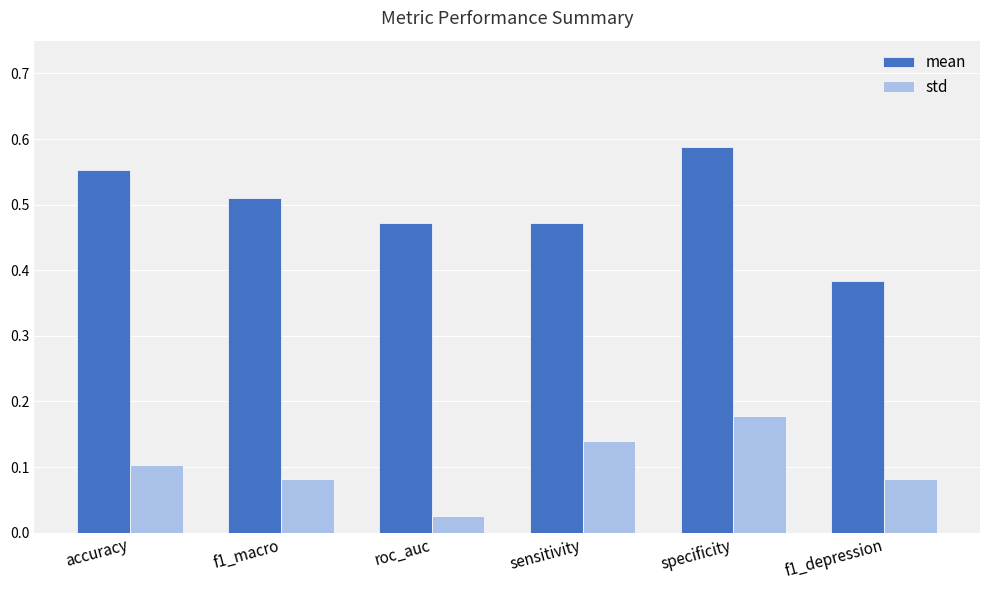

Is it true that mean equals 0.8 at f1_macro?

False